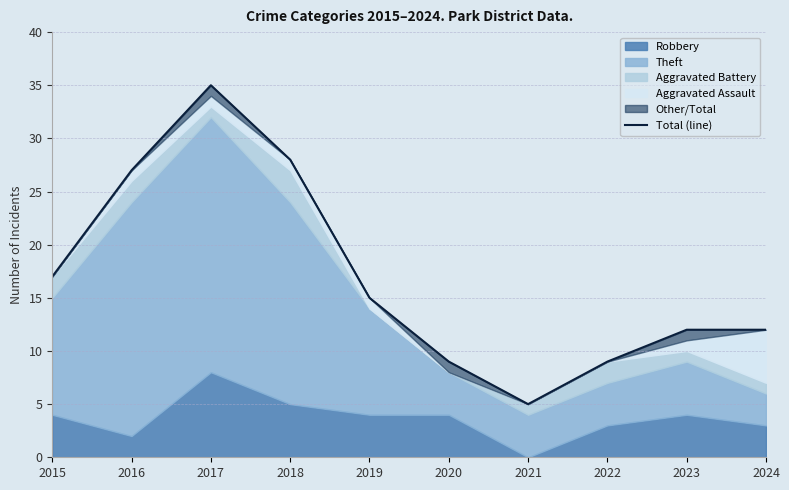

List the labels in order of value, largest first.

2017, 2018, 2016, 2015, 2019, 2023, 2024, 2020, 2022, 2021